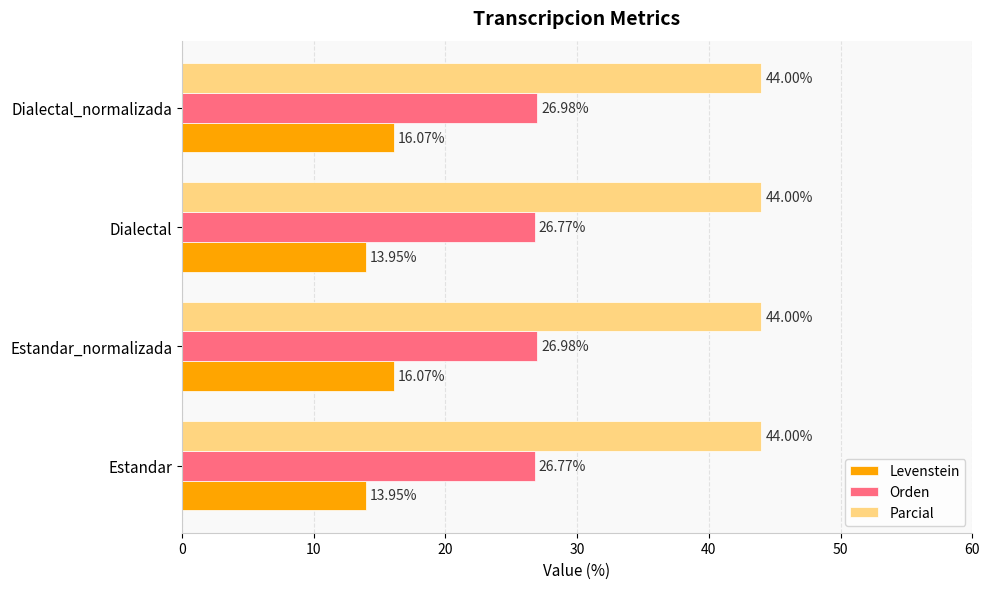

Count the number of data series in this chart.

3